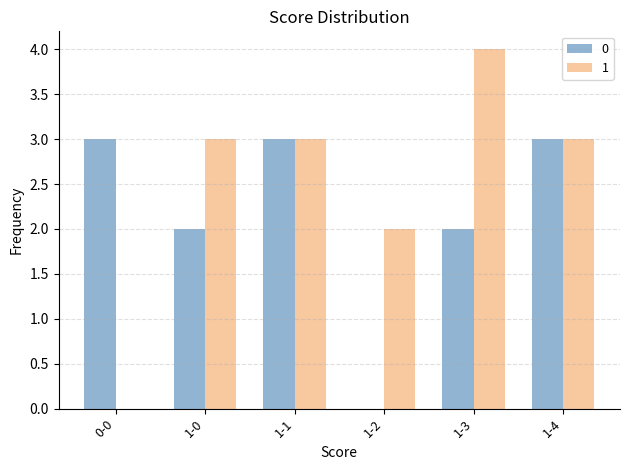

Where is 1 nearest to the value 2?

1-2